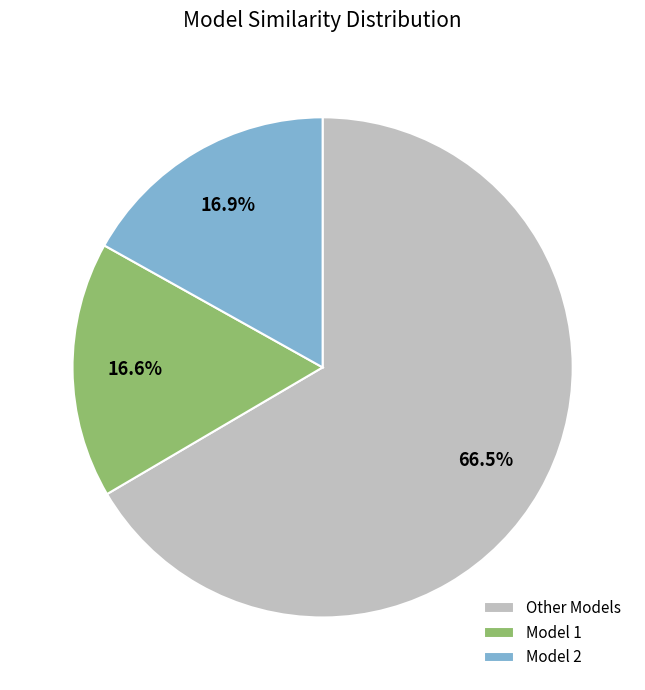

Does Other Models account for over 50% of the chart?

Yes